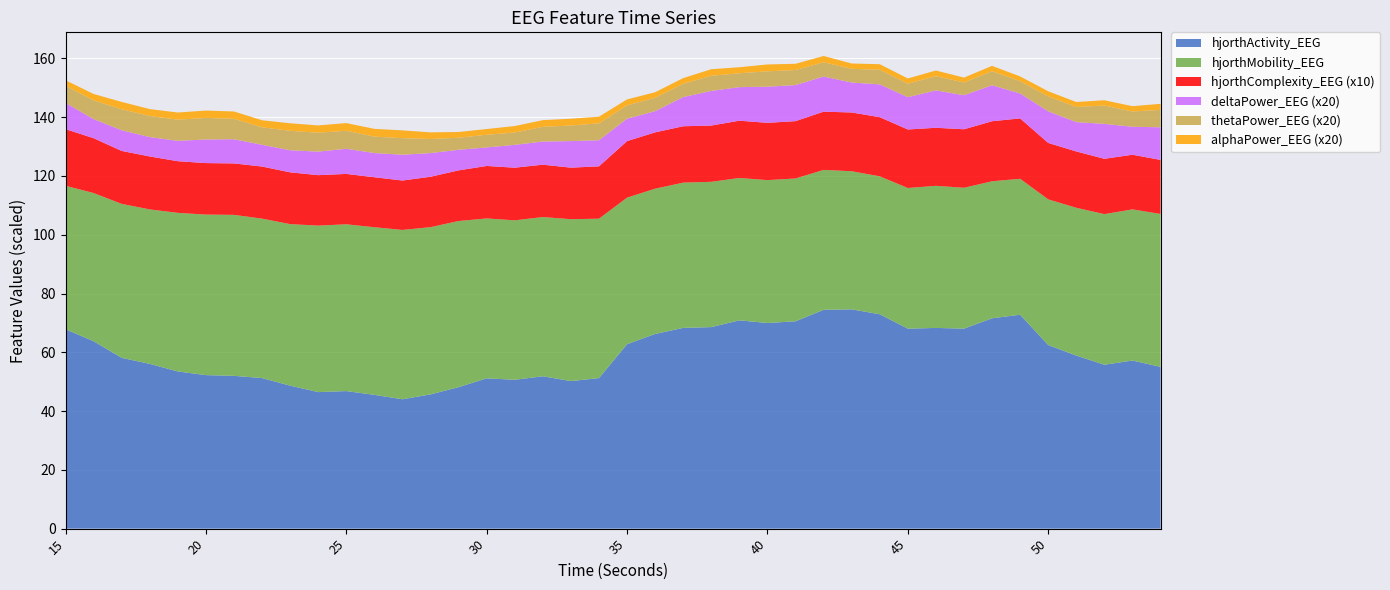

Reading left to right, transcribe all the data shown in this chart.

hjorthActivity_EEG: 15=67.8	16=63.8	17=58.1	18=56.1	19=53.5	20=52.2	21=52.0	22=51.2	23=48.7	24=46.5	25=46.8	26=45.5	27=44.0	28=45.7	29=48.1	30=51.1	31=50.7	32=51.8	33=50.2	34=51.2	35=62.8	36=66.2	37=68.3	38=68.6	39=70.9	40=70.0	41=70.6	42=74.5	43=74.6	44=73.0	45=68.0	46=68.3	47=68.1	48=71.6	49=72.8	50=62.5	51=58.9	52=55.8	53=57.2	54=55.0
hjorthMobility_EEG: 15=48.8	16=50.4	17=52.4	18=52.6	19=54.0	20=54.6	21=54.8	22=54.3	23=55.0	24=56.7	25=56.8	26=57.0	27=57.6	28=56.9	29=56.5	30=54.4	31=54.3	32=54.2	33=55.1	34=54.2	35=49.9	36=49.4	37=49.4	38=49.4	39=48.4	40=48.6	41=48.6	42=47.6	43=47.0	44=46.9	45=47.9	46=48.4	47=47.9	48=46.6	49=46.3	50=49.6	51=50.3	52=51.3	53=51.4	54=52.0
hjorthComplexity_EEG: 15=1.9	16=1.9	17=1.8	18=1.8	19=1.8	20=1.8	21=1.8	22=1.8	23=1.8	24=1.7	25=1.7	26=1.7	27=1.7	28=1.7	29=1.7	30=1.8	31=1.8	32=1.8	33=1.8	34=1.8	35=1.9	36=1.9	37=1.9	38=1.9	39=1.9	40=1.9	41=2.0	42=2.0	43=2.0	44=2.0	45=2.0	46=2.0	47=2.0	48=2.0	49=2.1	50=1.9	51=1.9	52=1.9	53=1.9	54=1.8
deltaPower_EEG: 15=0.4	16=0.3	17=0.4	18=0.3	19=0.3	20=0.4	21=0.4	22=0.4	23=0.4	24=0.4	25=0.4	26=0.4	27=0.4	28=0.4	29=0.4	30=0.3	31=0.4	32=0.4	33=0.5	34=0.4	35=0.4	36=0.4	37=0.5	38=0.6	39=0.6	40=0.6	41=0.6	42=0.6	43=0.5	44=0.6	45=0.5	46=0.6	47=0.6	48=0.6	49=0.4	50=0.5	51=0.5	52=0.6	53=0.5	54=0.6
thetaPower_EEG: 15=0.3	16=0.3	17=0.4	18=0.4	19=0.4	20=0.4	21=0.3	22=0.3	23=0.3	24=0.3	25=0.3	26=0.3	27=0.3	28=0.2	29=0.2	30=0.2	31=0.2	32=0.2	33=0.3	34=0.3	35=0.2	36=0.2	37=0.2	38=0.3	39=0.2	40=0.3	41=0.3	42=0.2	43=0.2	44=0.2	45=0.2	46=0.2	47=0.2	48=0.2	49=0.2	50=0.3	51=0.3	52=0.3	53=0.3	54=0.3
alphaPower_EEG: 15=0.1	16=0.1	17=0.1	18=0.1	19=0.1	20=0.1	21=0.1	22=0.1	23=0.1	24=0.1	25=0.1	26=0.1	27=0.1	28=0.1	29=0.1	30=0.1	31=0.1	32=0.1	33=0.1	34=0.1	35=0.1	36=0.1	37=0.1	38=0.1	39=0.1	40=0.1	41=0.1	42=0.1	43=0.1	44=0.1	45=0.1	46=0.1	47=0.1	48=0.1	49=0.1	50=0.1	51=0.1	52=0.1	53=0.1	54=0.1